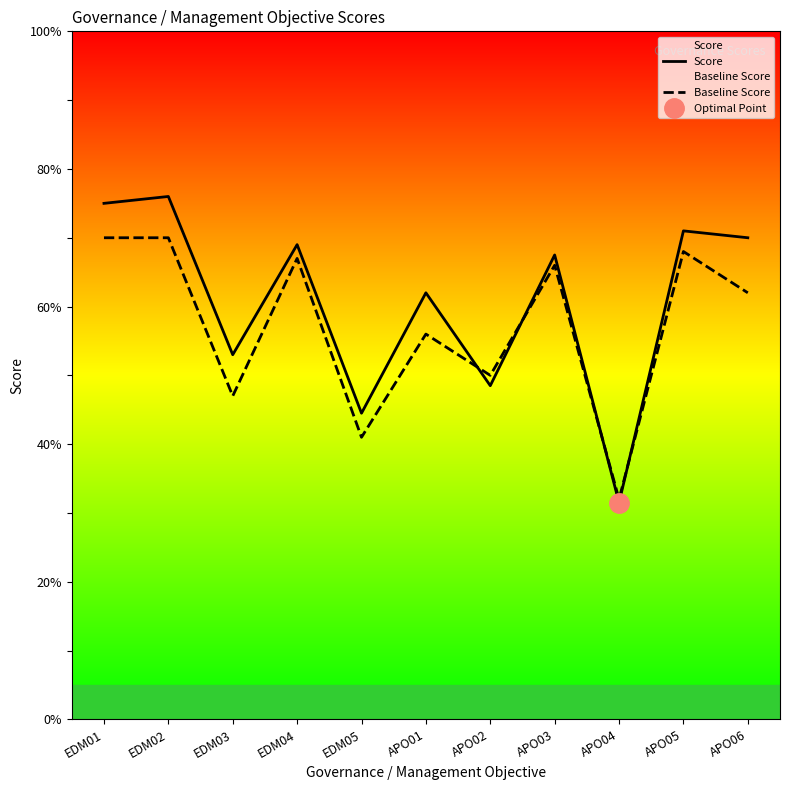

What is the highest value of the Baseline Score series?

70.0